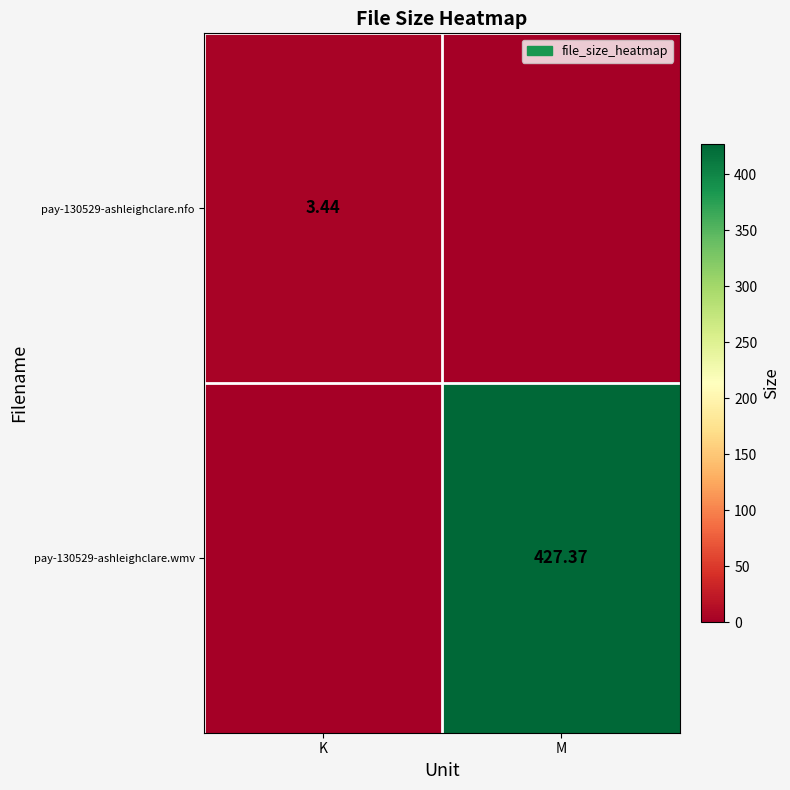

Rank the series by their maximum value, from lowest to highest.

pay-130529-ashleighclare.nfo, pay-130529-ashleighclare.wmv